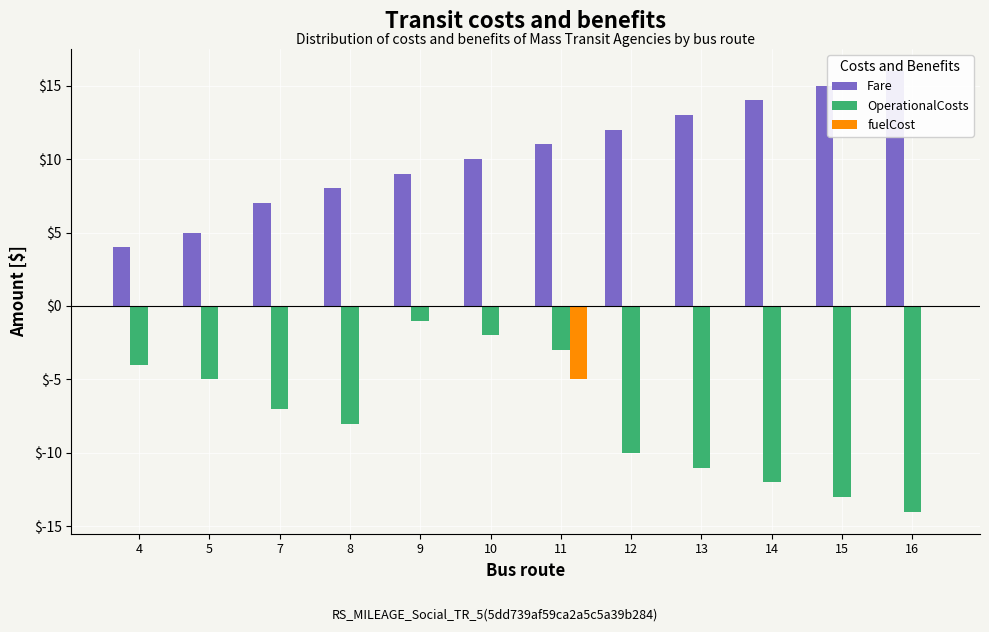

List the labels in order of fuelCost value, largest first.

4, 5, 7, 8, 9, 10, 12, 13, 14, 15, 16, 11